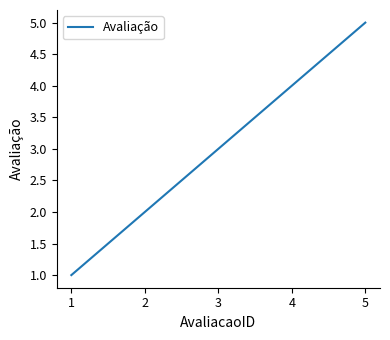

How many categories are shown in the chart?

5